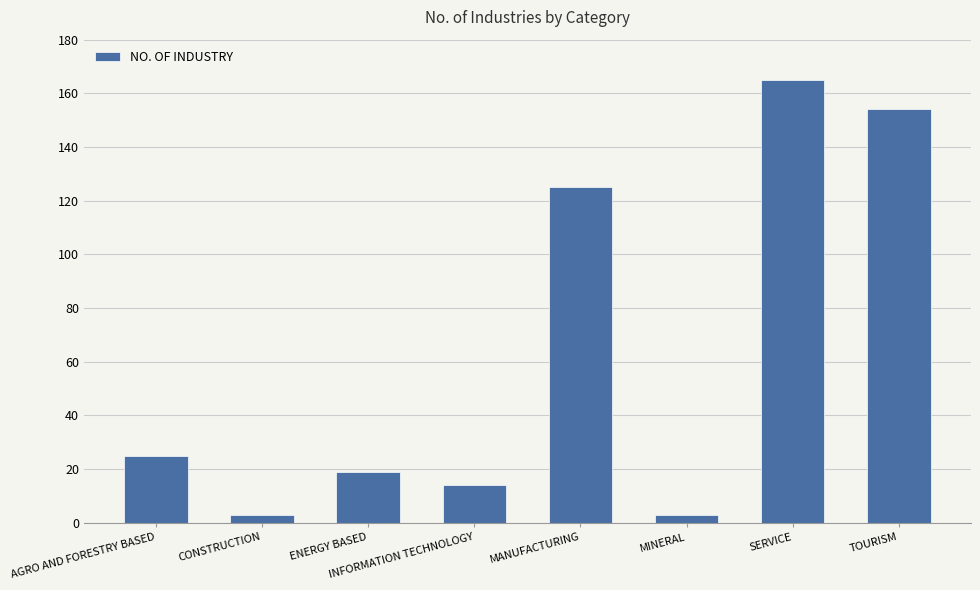

Read the value at SERVICE, to the nearest 5.

165